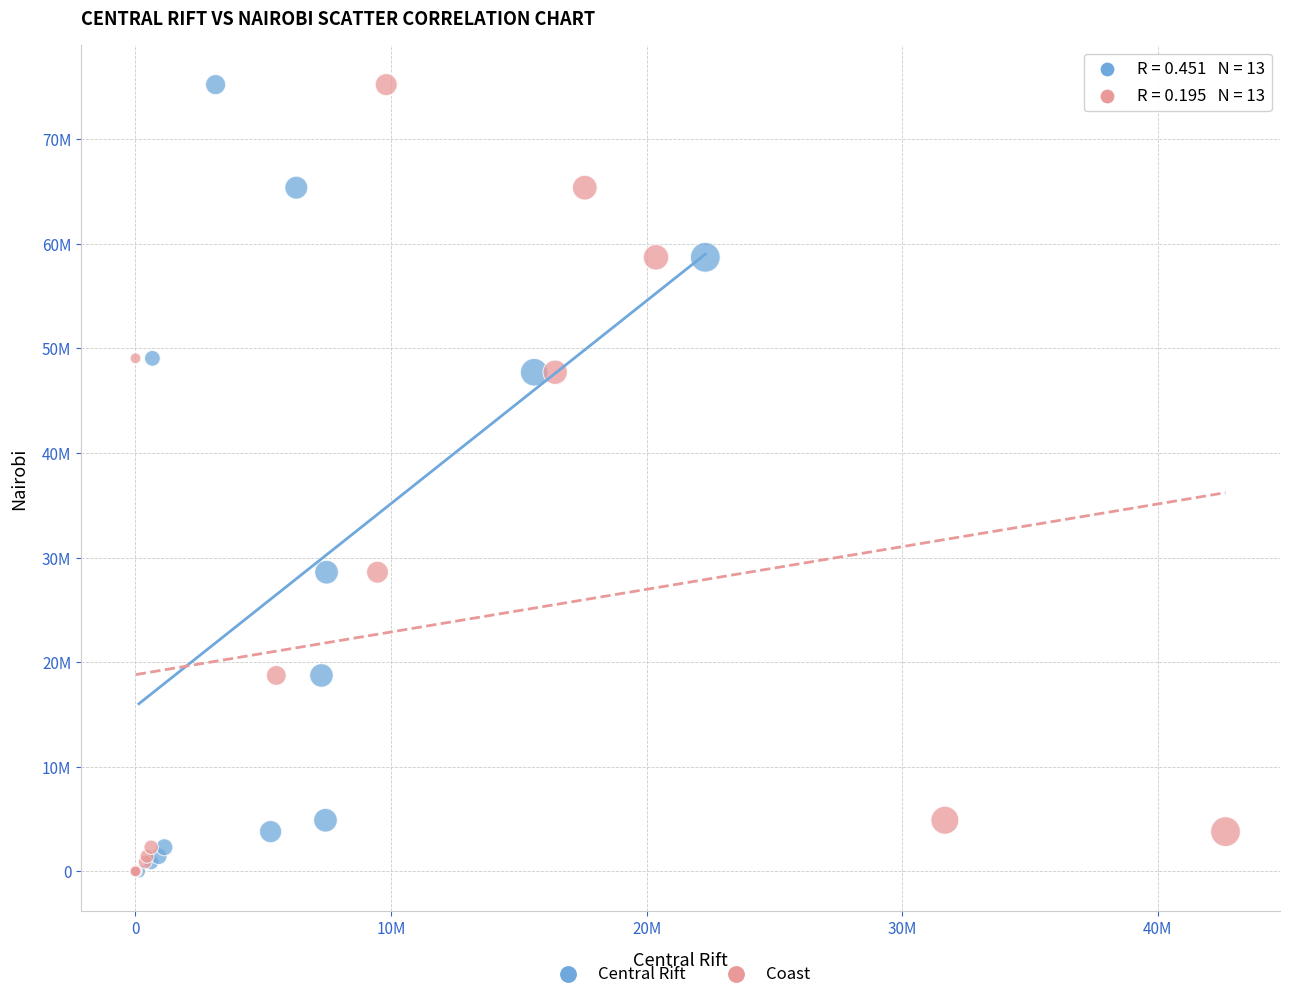

What are all the series names shown in the legend?

Central Rift, Coast